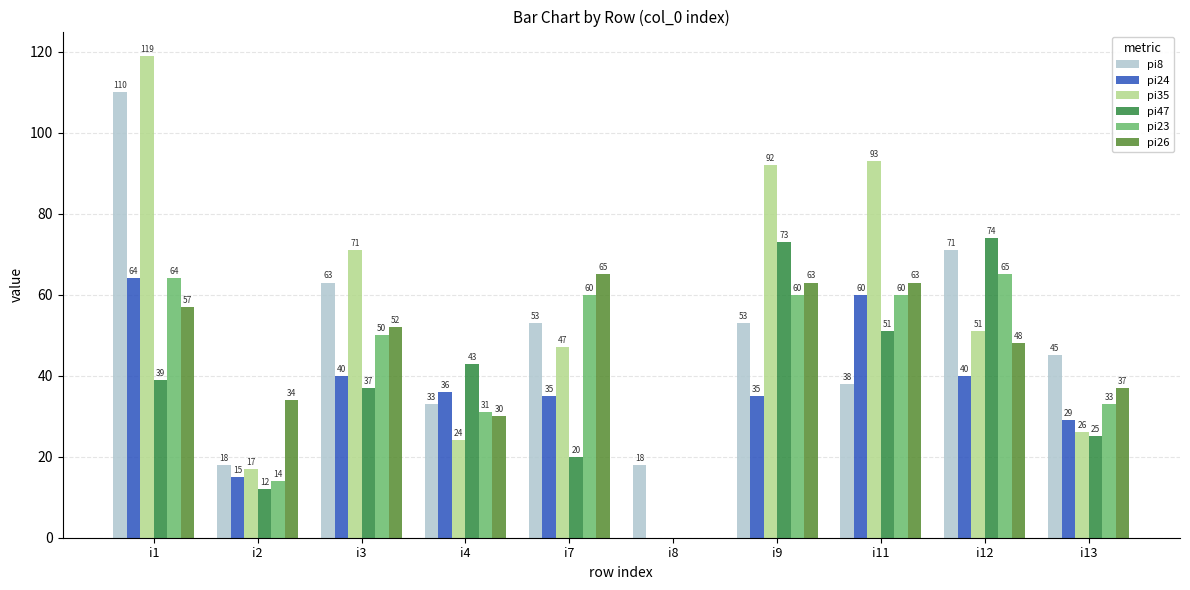

What is the spread (max minus min) of values at i1?

80